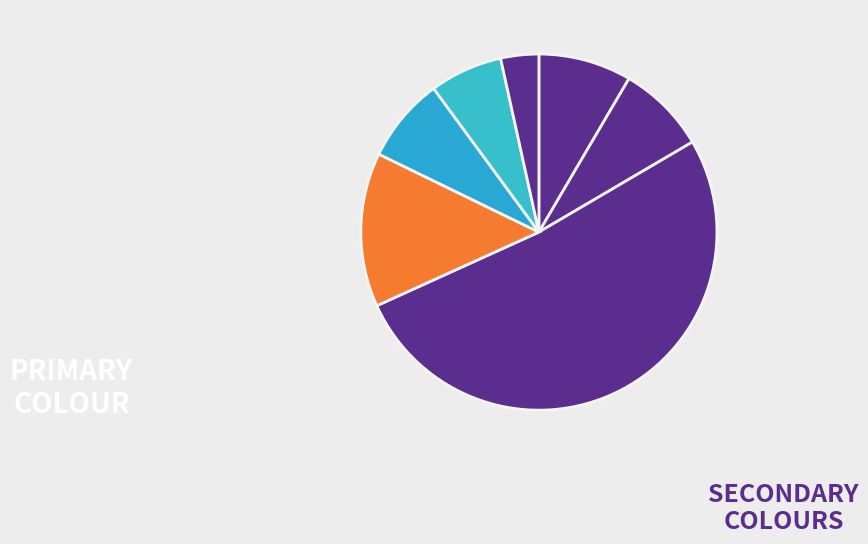

To the nearest percent, what is the difference between the largest and smallest slice percentages?

48%